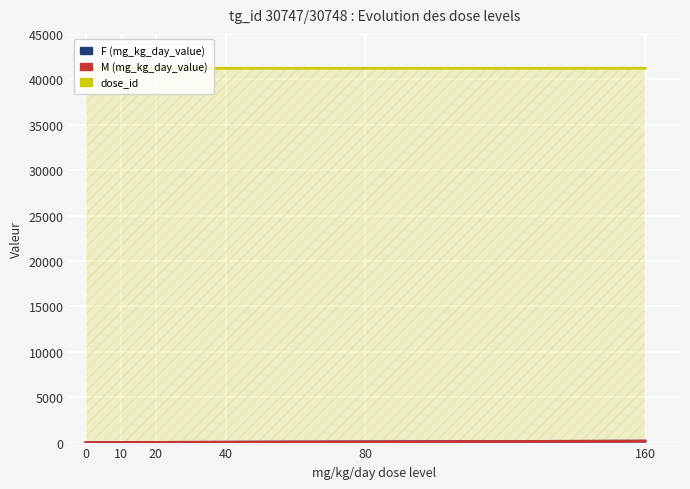

True or false: dose_id has more than 1 interior local peaks.

False